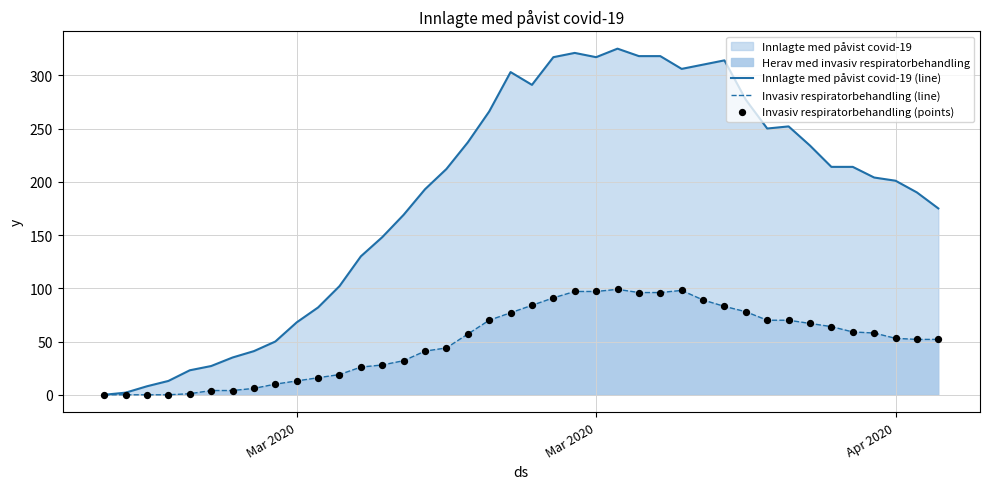

Is the value of Invasiv respiratorbehandling (line) at 19 greater than the value of Innlagte med påvist covid-19 (line) at 37?

No